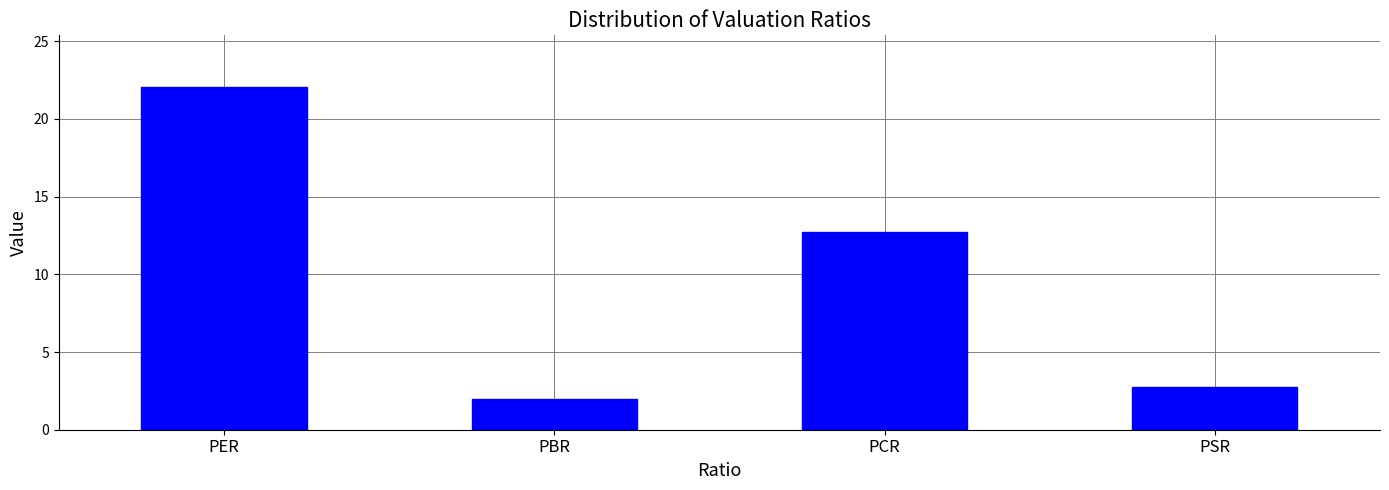

Are the bars grouped side by side (vs. stacked)?

No